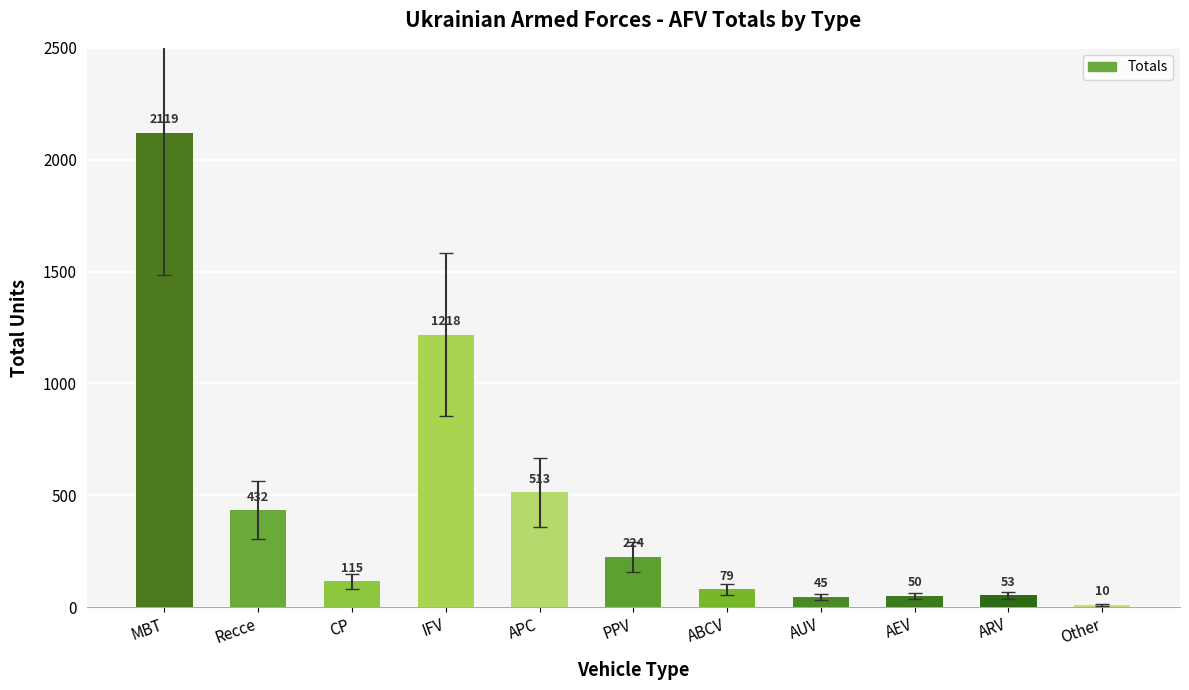

What is the sum of all values?

4858